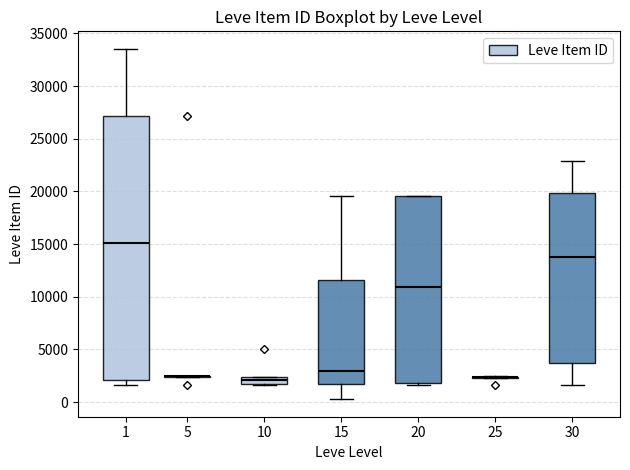

Where does the median line of the box at x = 15 sit on the y-axis? The values are not printed on the chart, so give them approximately, as read against the axis.

3000